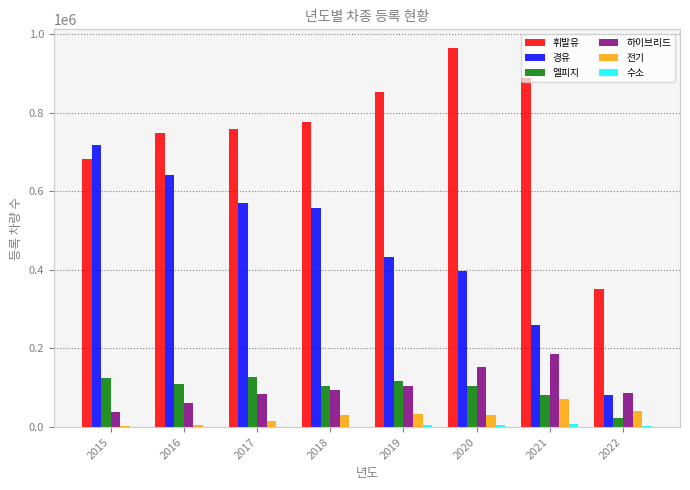

Which series has the largest total across all categories?

휘발유